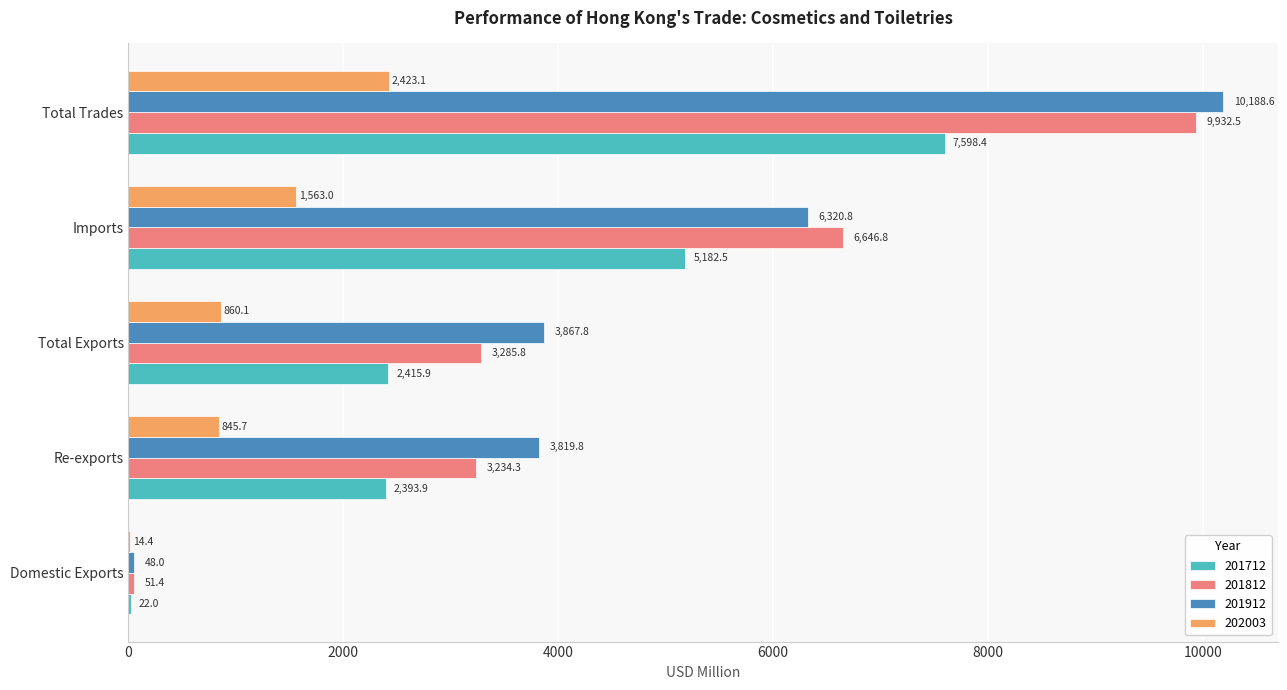

How many values in the 202003 series exceed 860?

3